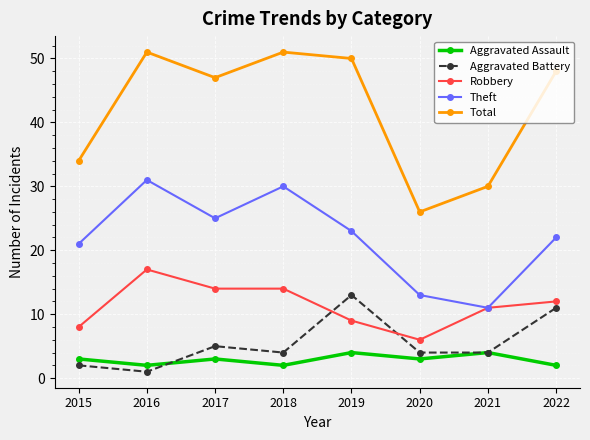

What is the average value of the Aggravated Assault series?

3